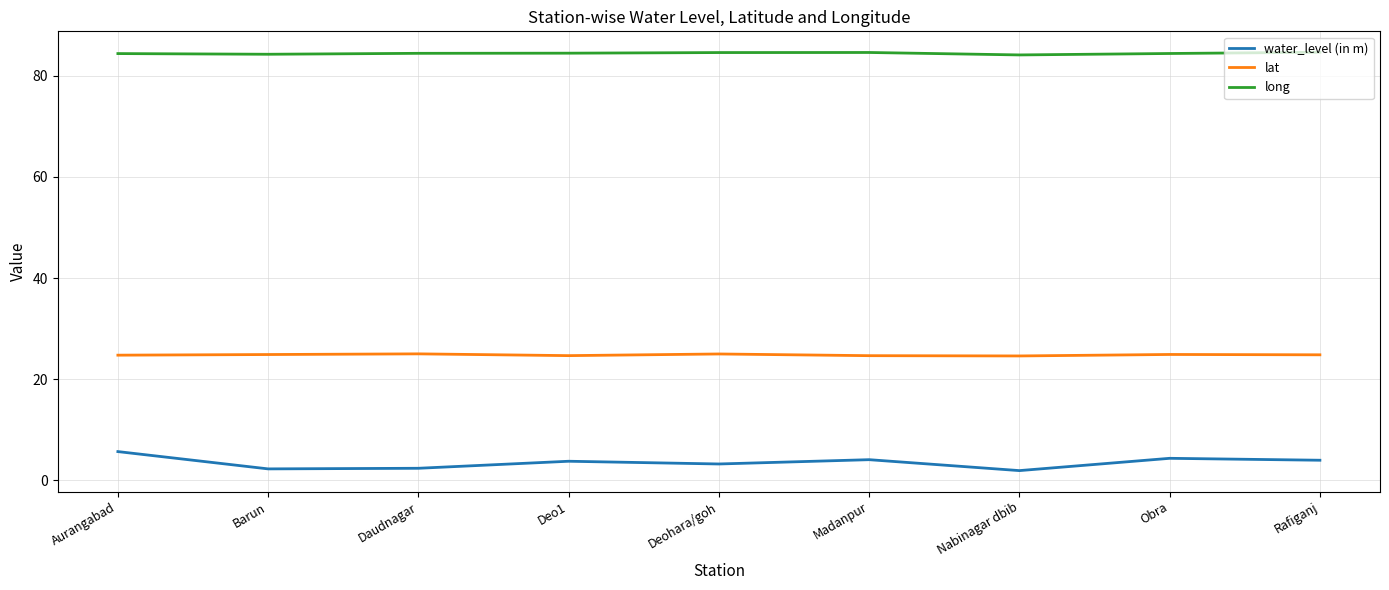

True or false: long and lat cross at least once.

False